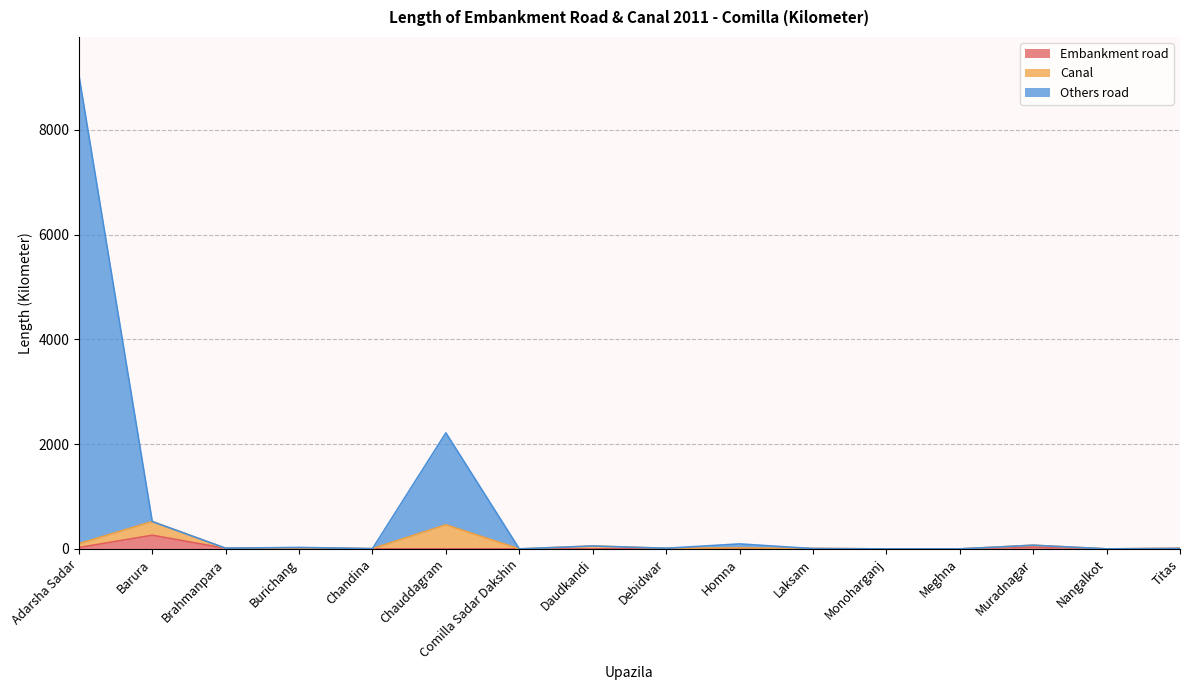

What is the maximum value for Embankment road?

261.0